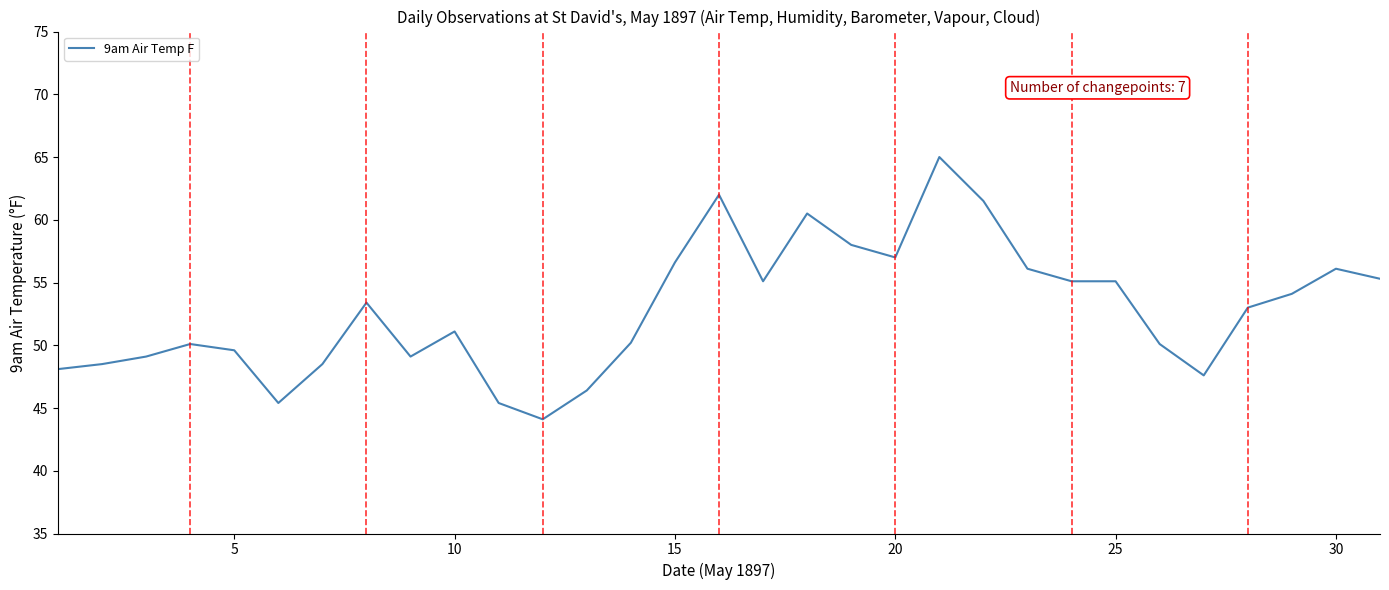

What is the difference between the maximum and minimum values?

20.9